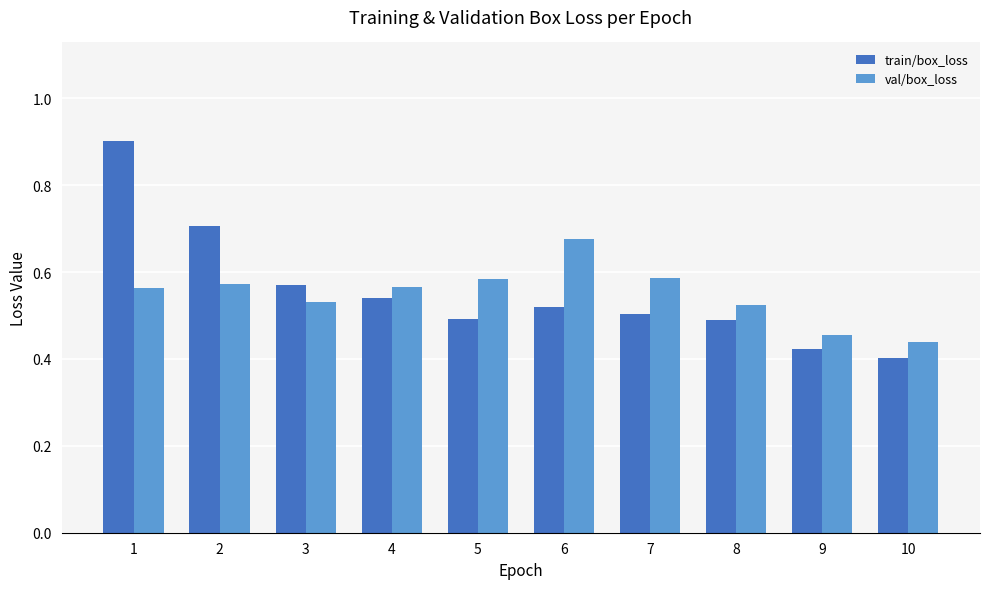

Rank the series by their maximum value, from highest to lowest.

train/box_loss, val/box_loss